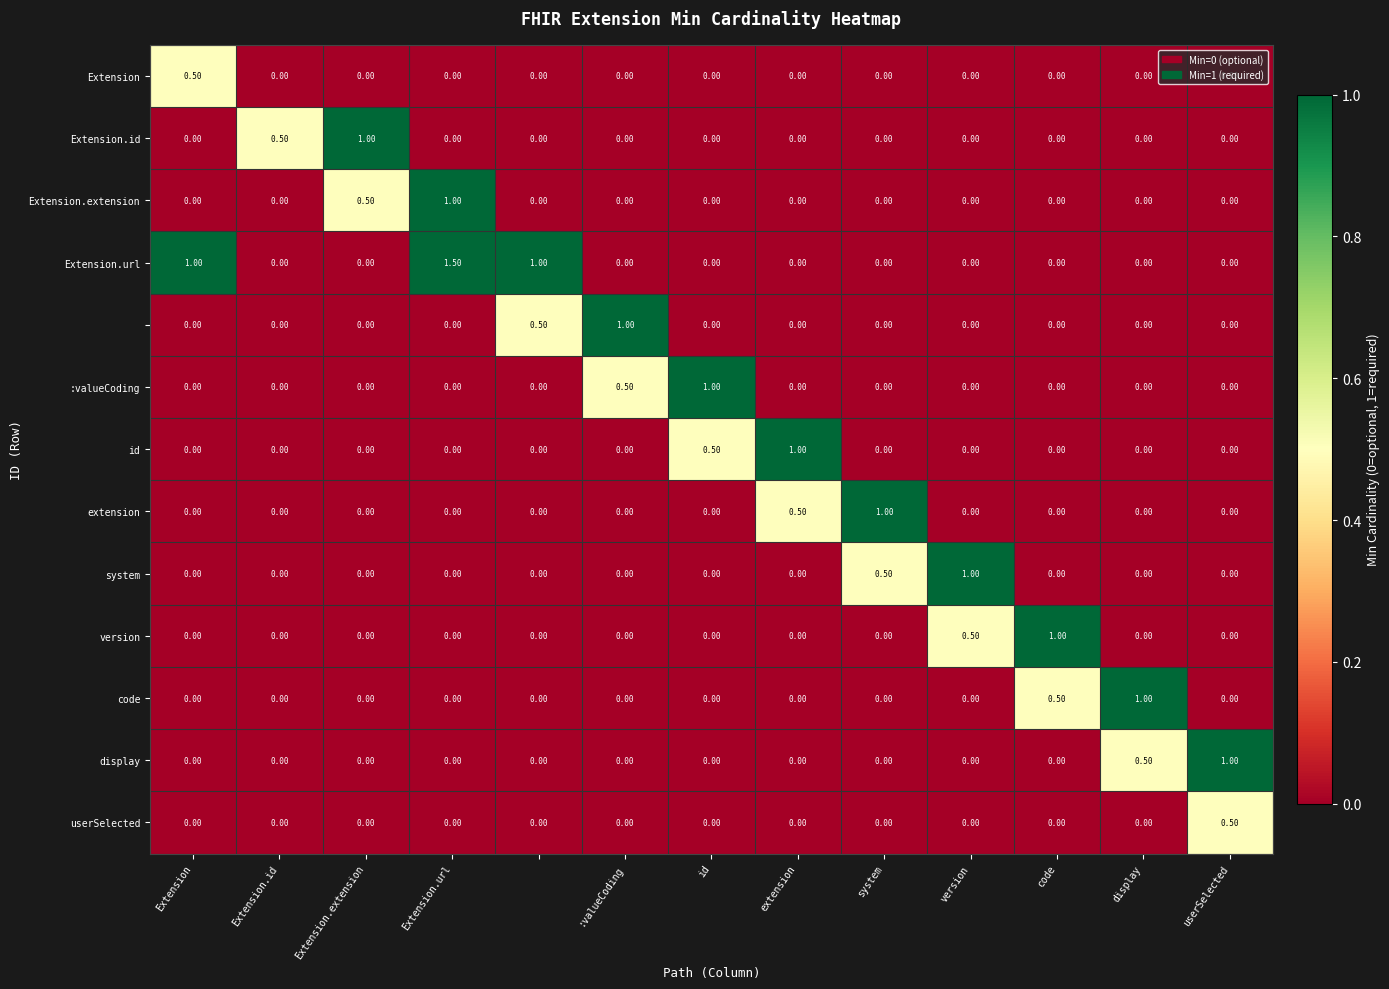

At how many categories does at least one series exceed 0?

13